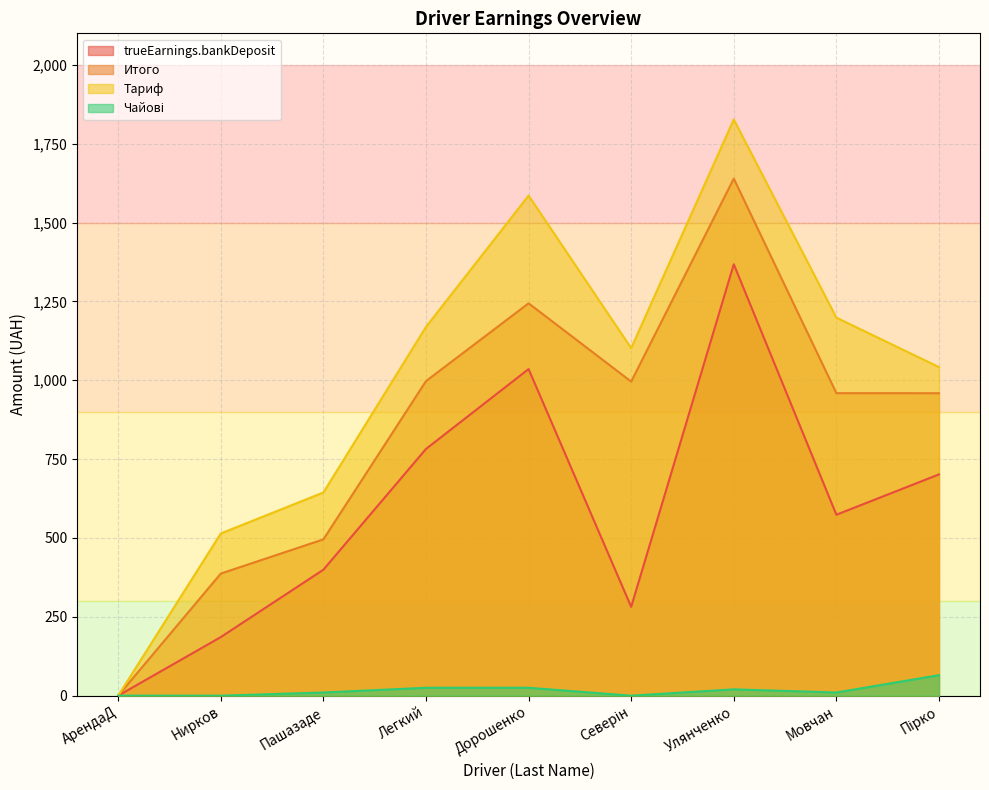

How many interior local valleys does the Чайові series have?

2